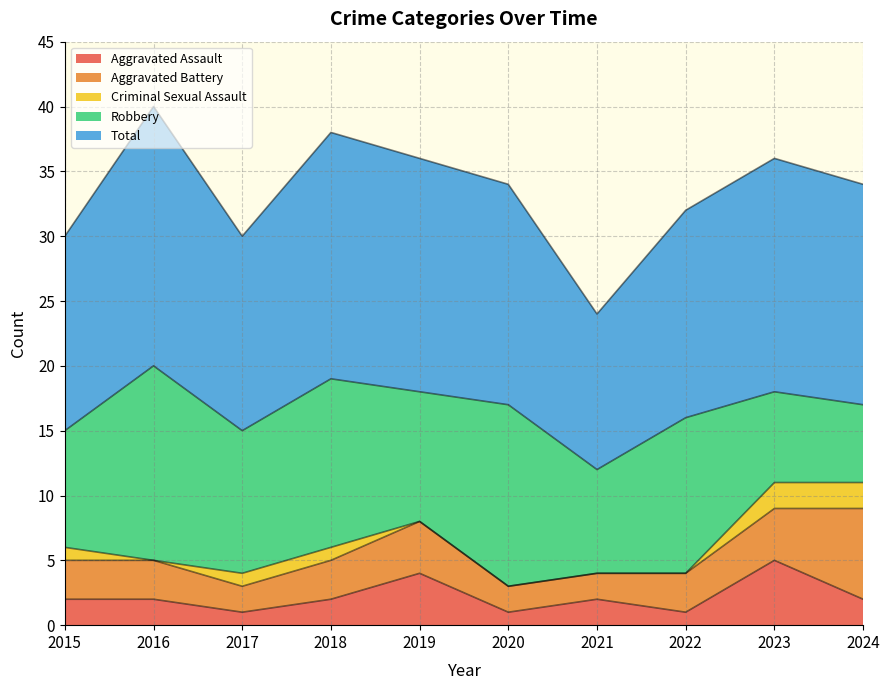

At which label does Aggravated Battery reach its peak?

2024